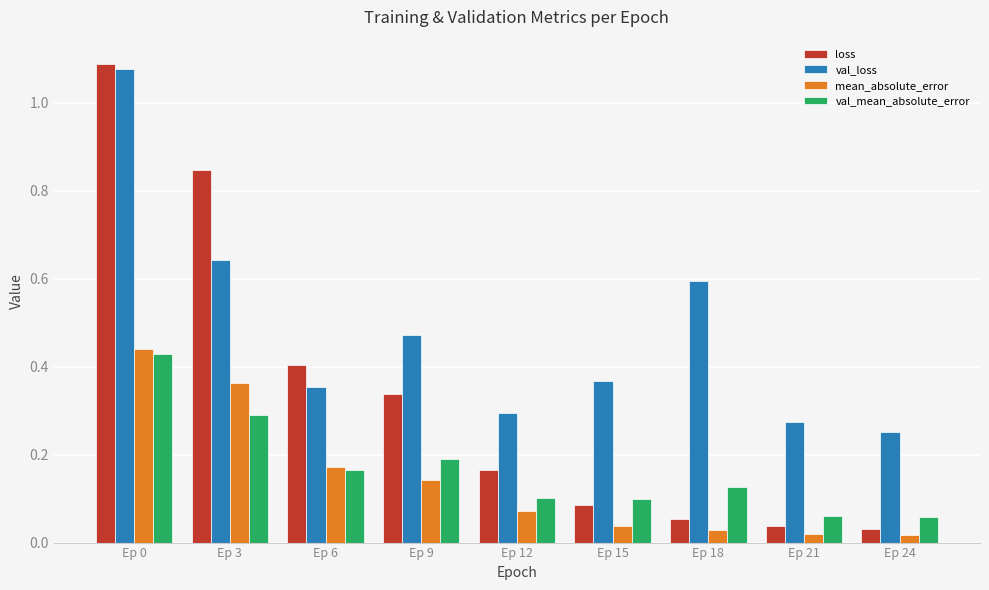

Between Ep 0 and Ep 24, which series saw the biggest shift?

loss